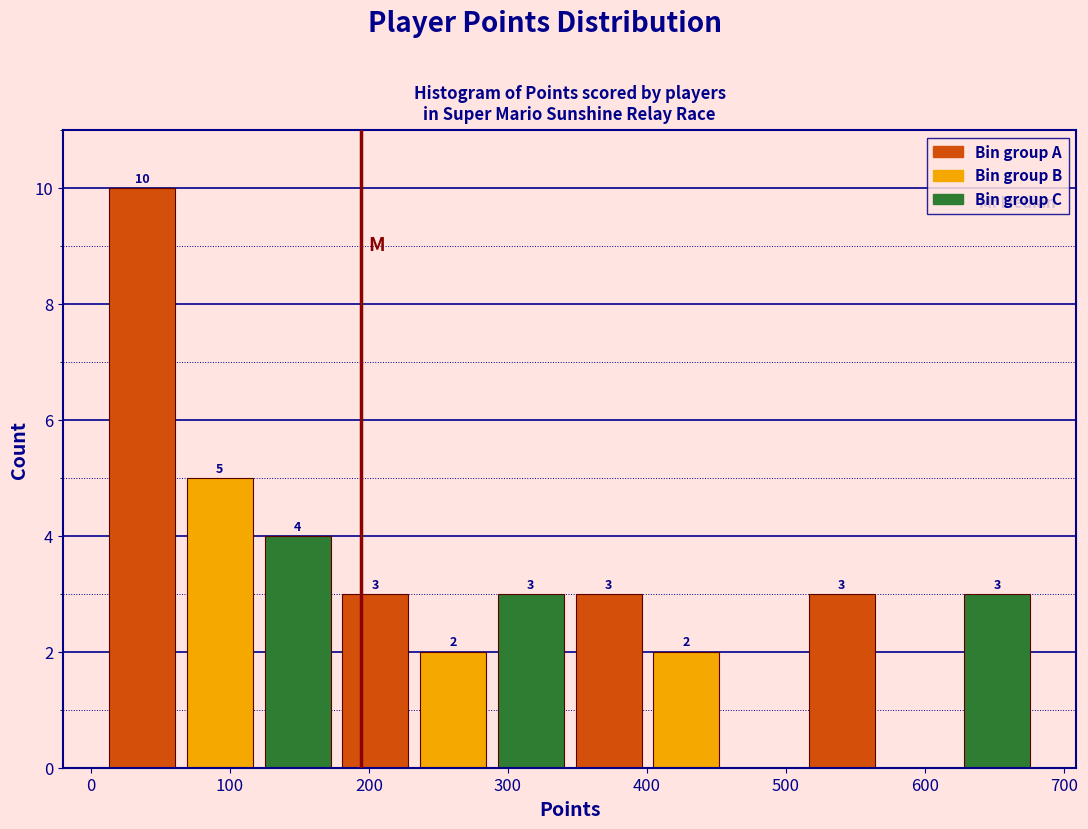

Over which range of the x-axis is the bar tallest?

10 to 60